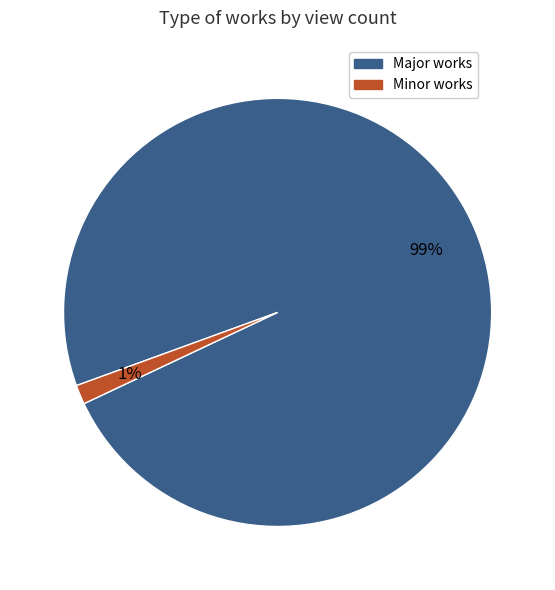

Is there a majority slice in this chart?

Yes